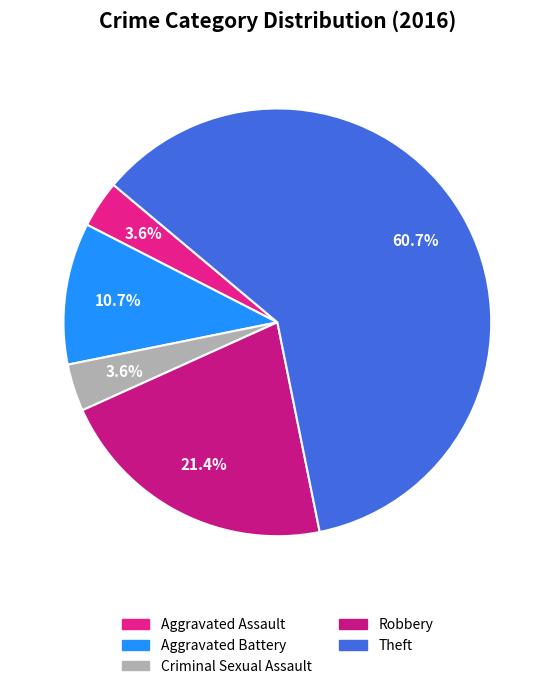

Between Robbery and Aggravated Battery, which is larger?

Robbery